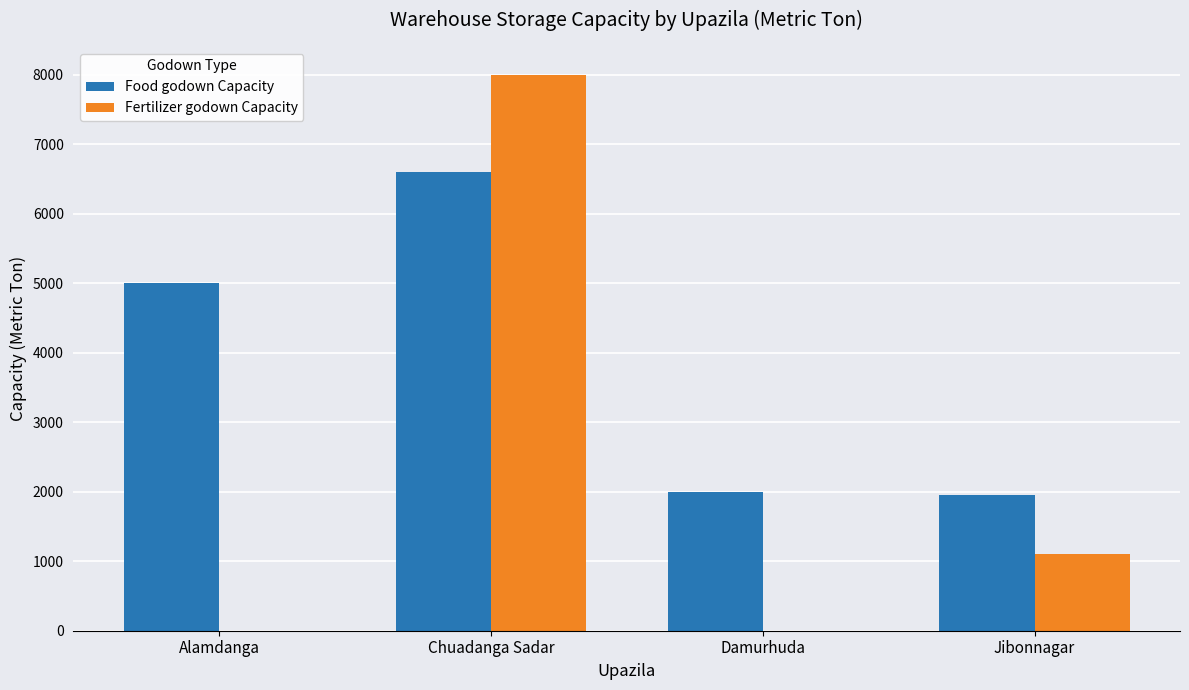

What is the sum of all Fertilizer godown Capacity values?

9100